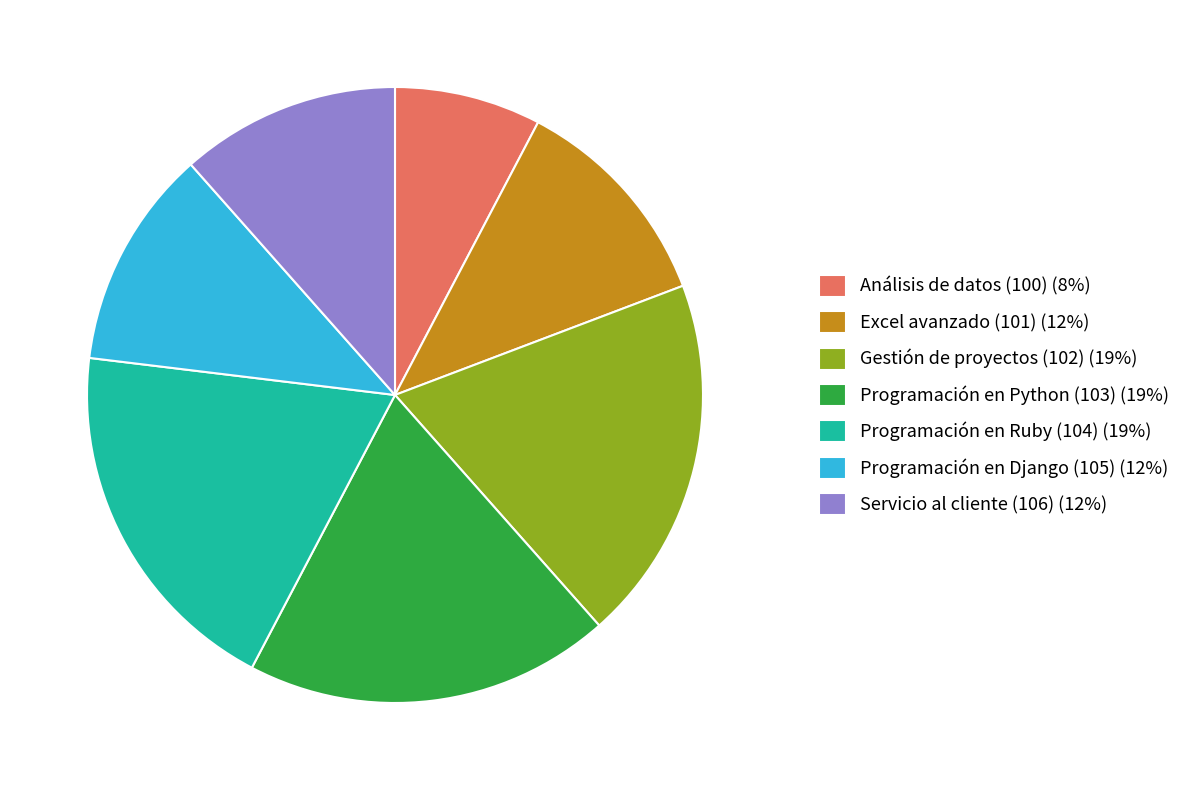

Is there a majority slice in this chart?

No